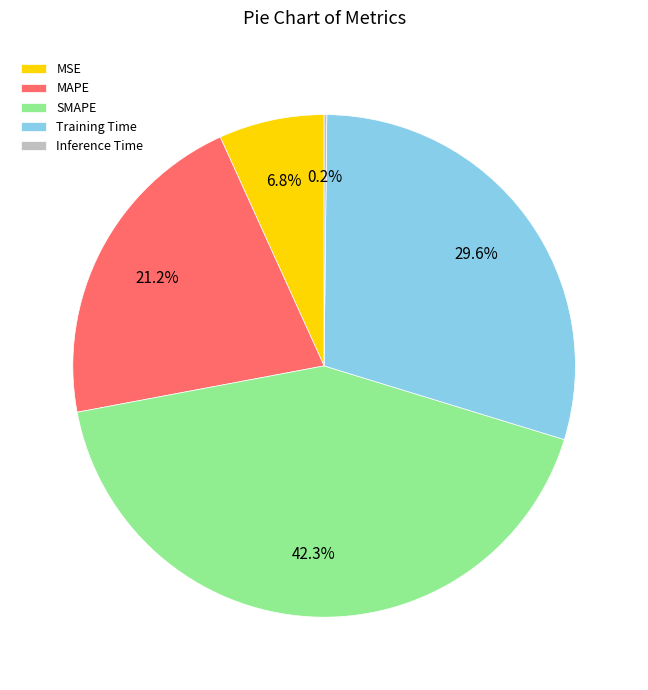

What percentage is NOT represented by SMAPE?

57.7%